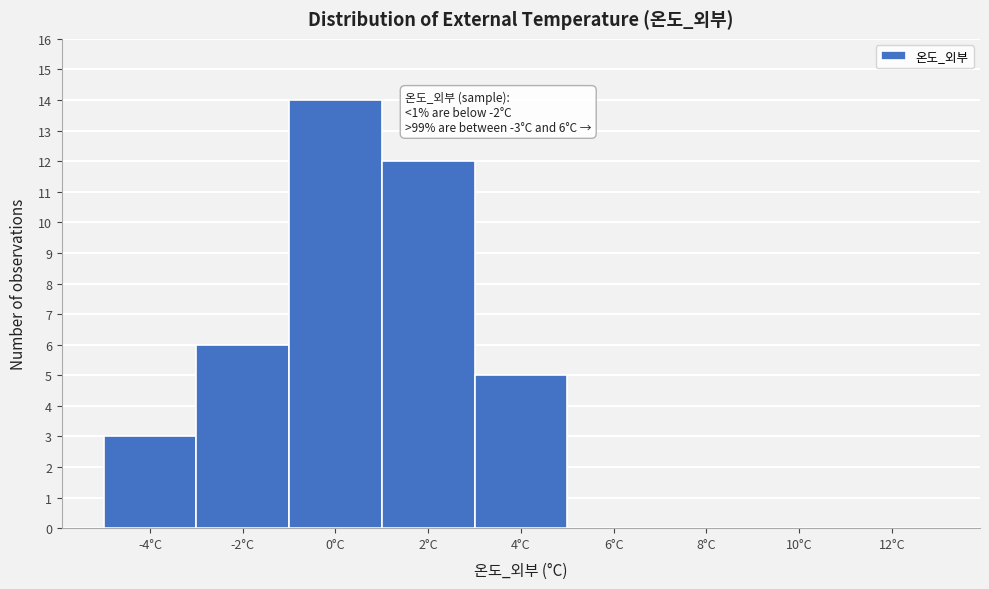

Reading right to left, what are all the values shown in this chart?

12°C=0	10°C=0	8°C=0	6°C=0	4°C=5	2°C=12	0°C=14	-2°C=6	-4°C=3